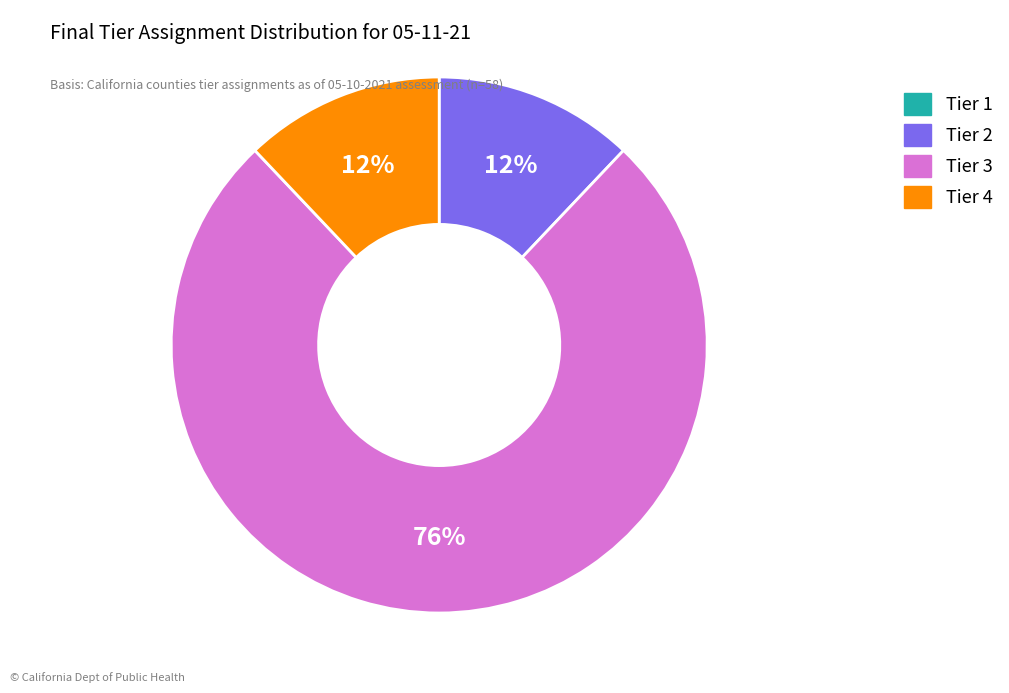

Is it true that Tier 2 is 25% of the pie?

False